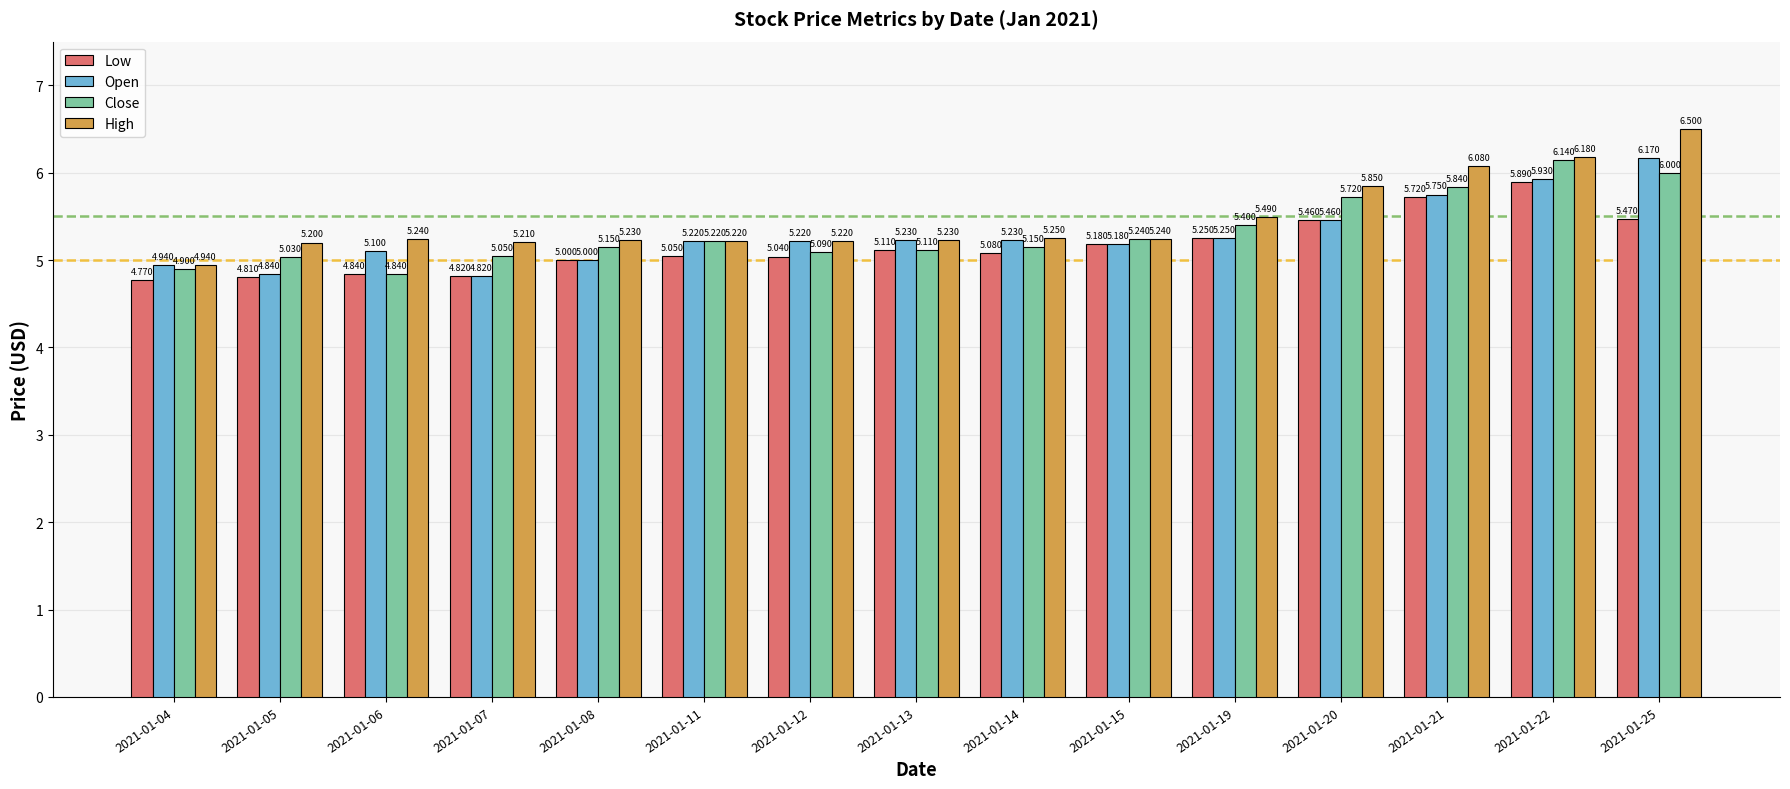

Between 2021-01-07 and 2021-01-11, which series saw the biggest shift?

Open